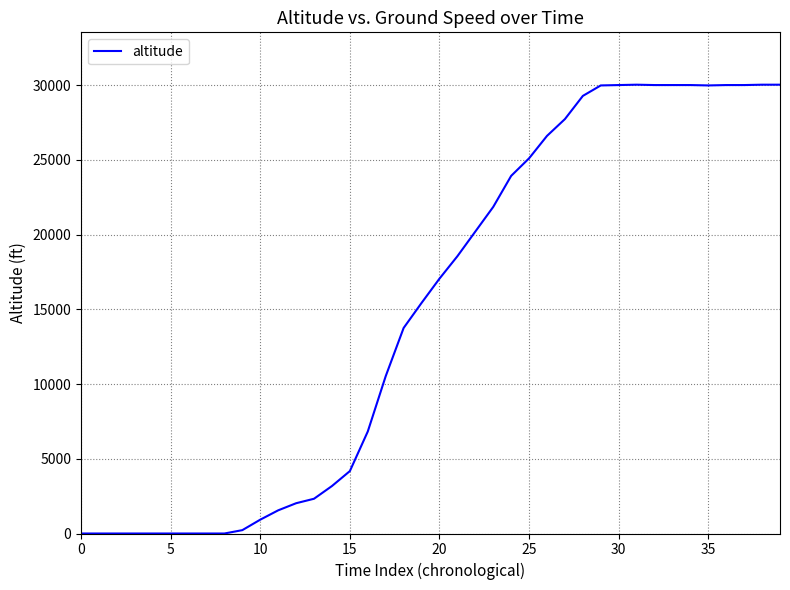

What is the greatest value displayed?

30025